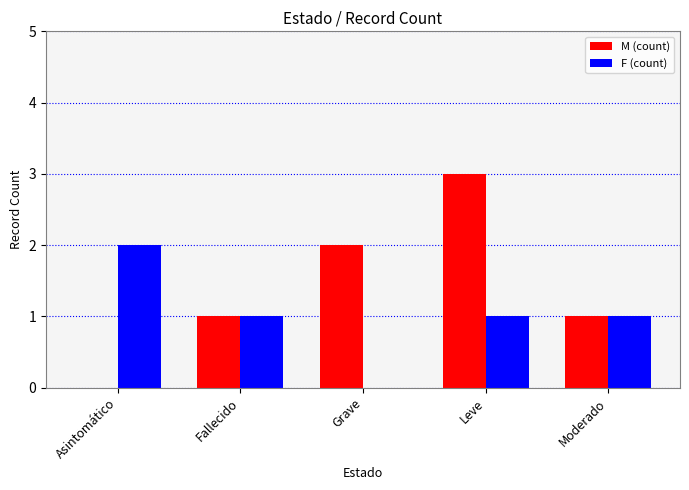

How many series are shown in this chart?

2